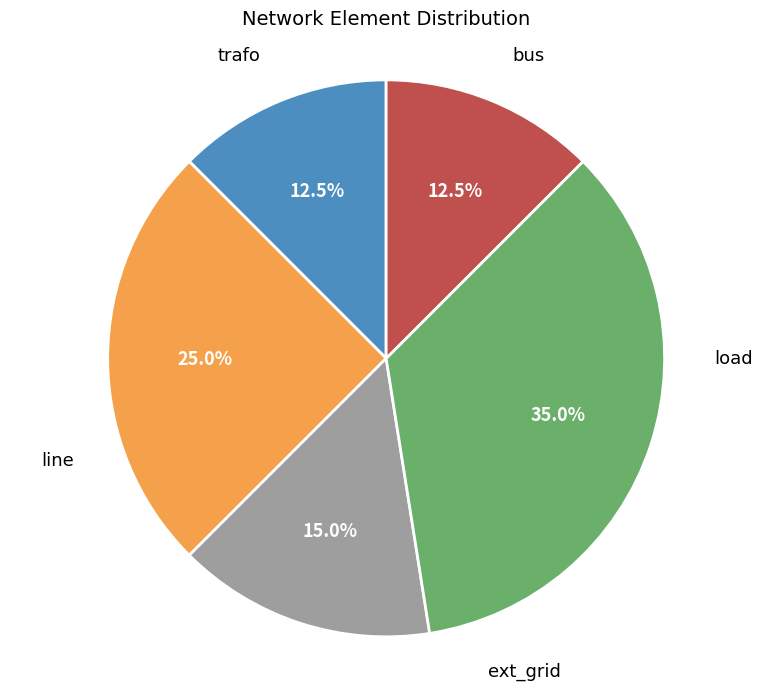

Is there any slice that represents more than half of the pie?

No